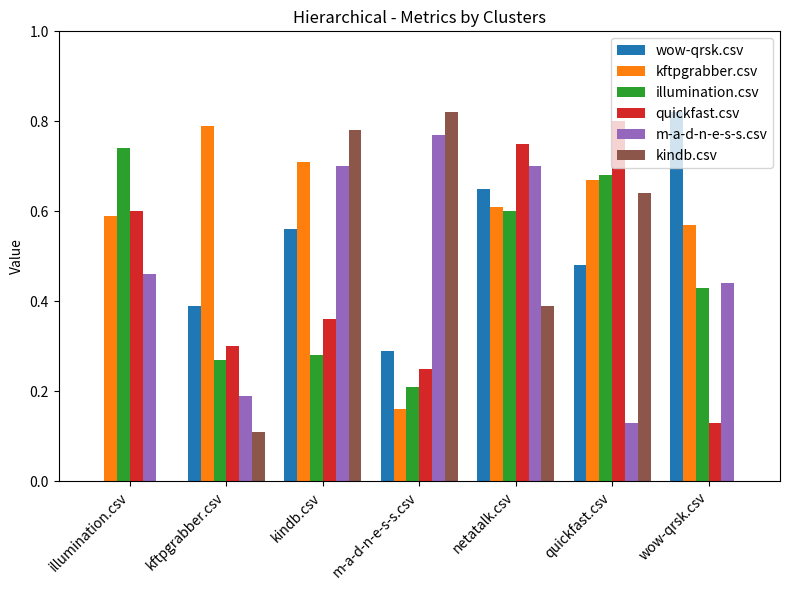

What is the sum of the m-a-d-n-e-s-s.csv values at kindb.csv and wow-qrsk.csv?

1.1